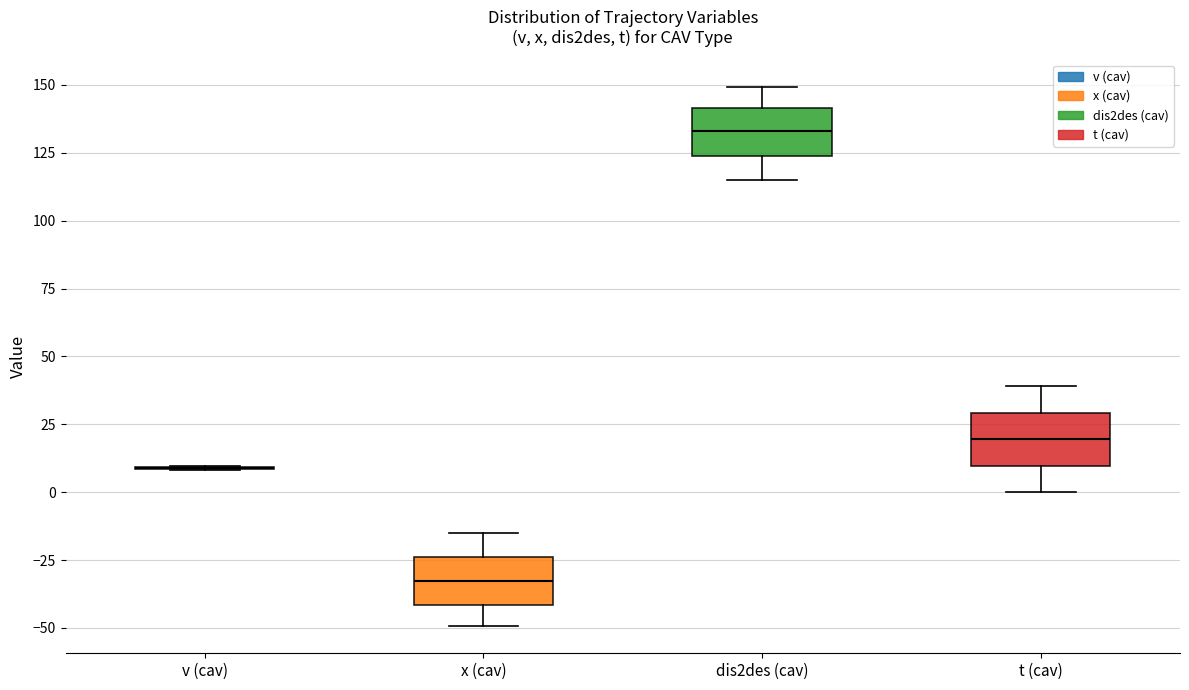

Reading left to right, read every box against the y-axis: the position of its median line, the range the box covers, and the ends of its whiskers. The values are not printed on the chart, so give them approximately, as read against the axis.

v (cav): box collapsed to a line at 10, whiskers 10 to 10
x (cav): median -35, box -40 to -25, whiskers -50 to -15
dis2des (cav): median 135, box 125 to 140, whiskers 115 to 150
t (cav): median 20, box 10 to 30, whiskers 0 to 40